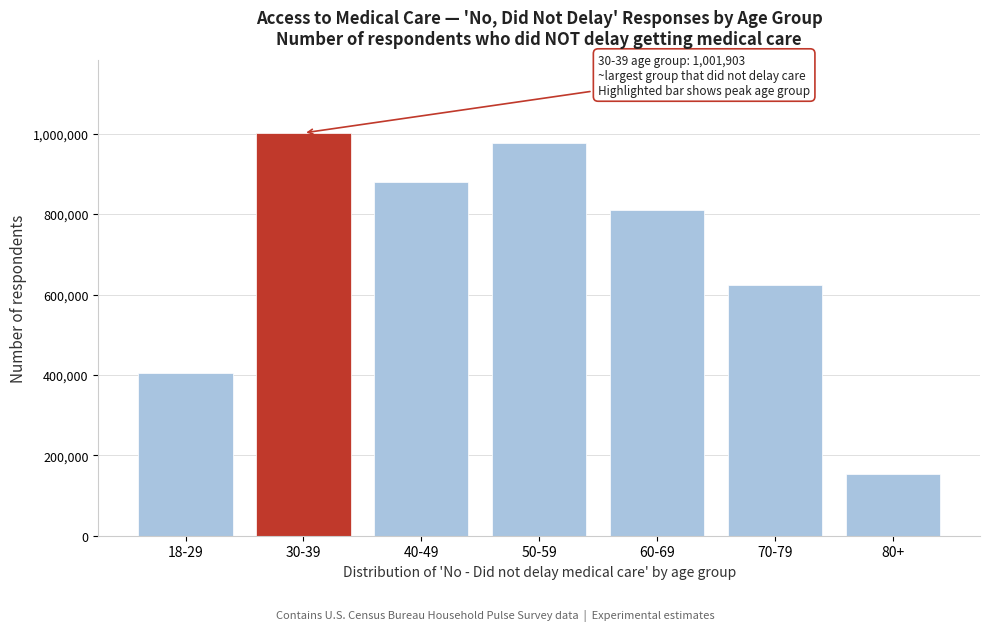

Reading left to right, what are all the values shown in this chart?

405249	1001903	879561	975812	810936	624034	153913